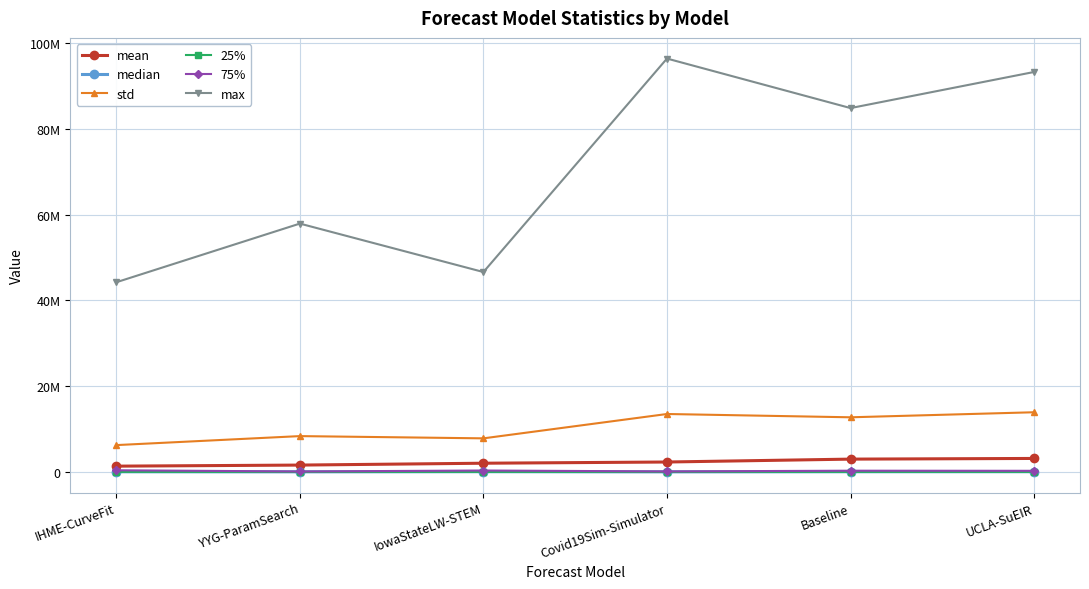

Rank the categories by 75% value from lowest to highest.

YYG-ParamSearch, Covid19Sim-Simulator, UCLA-SuEIR, Baseline, IowaStateLW-STEM, IHME-CurveFit